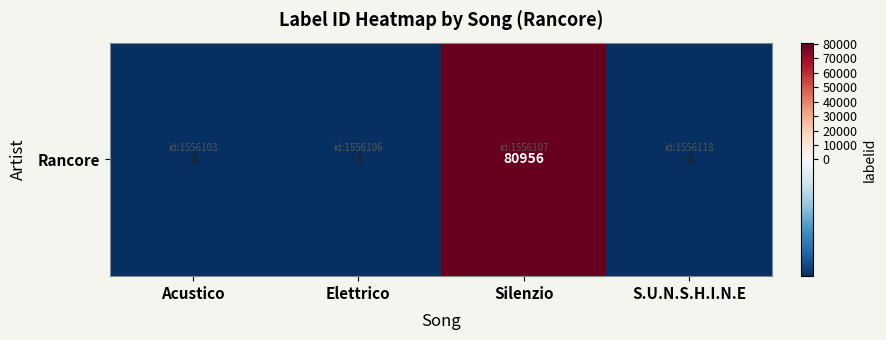

The value at Elettrico is -2. True or false?

False